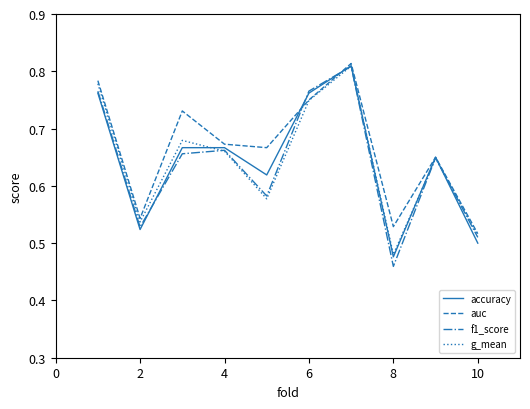

Which series has the widest spread of values?

f1_score